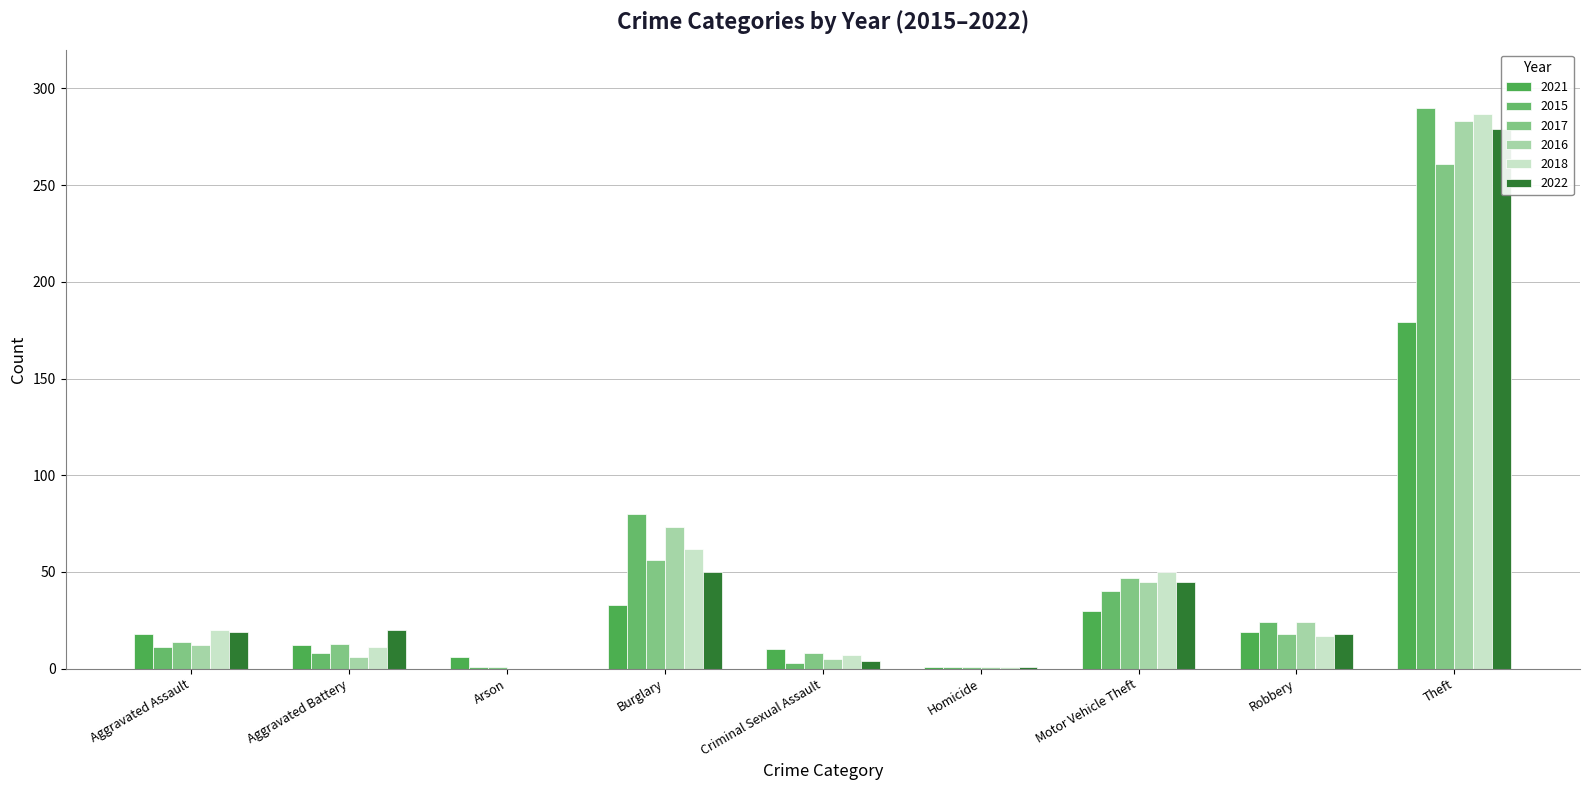

Count the number of data series in this chart.

6